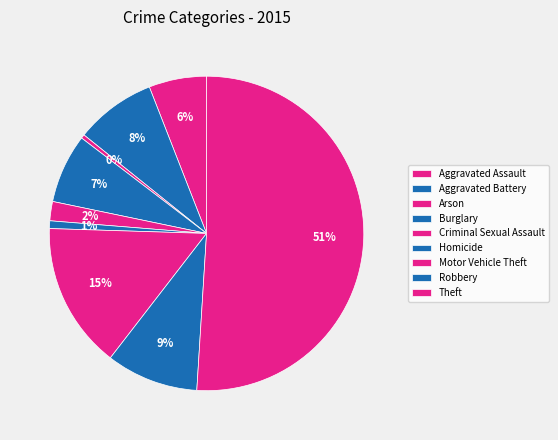

What is the smallest slice in the pie chart?

Arson